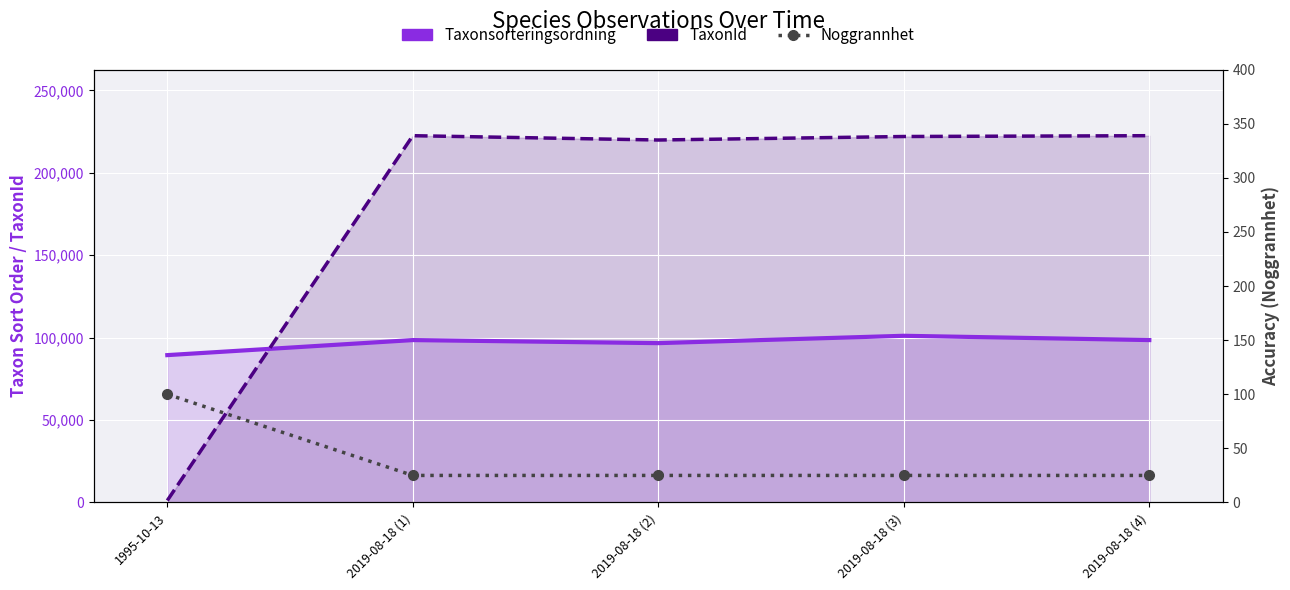

List the series in order of their peak value, highest first.

TaxonId, Taxonsorteringsordning, Noggrannhet